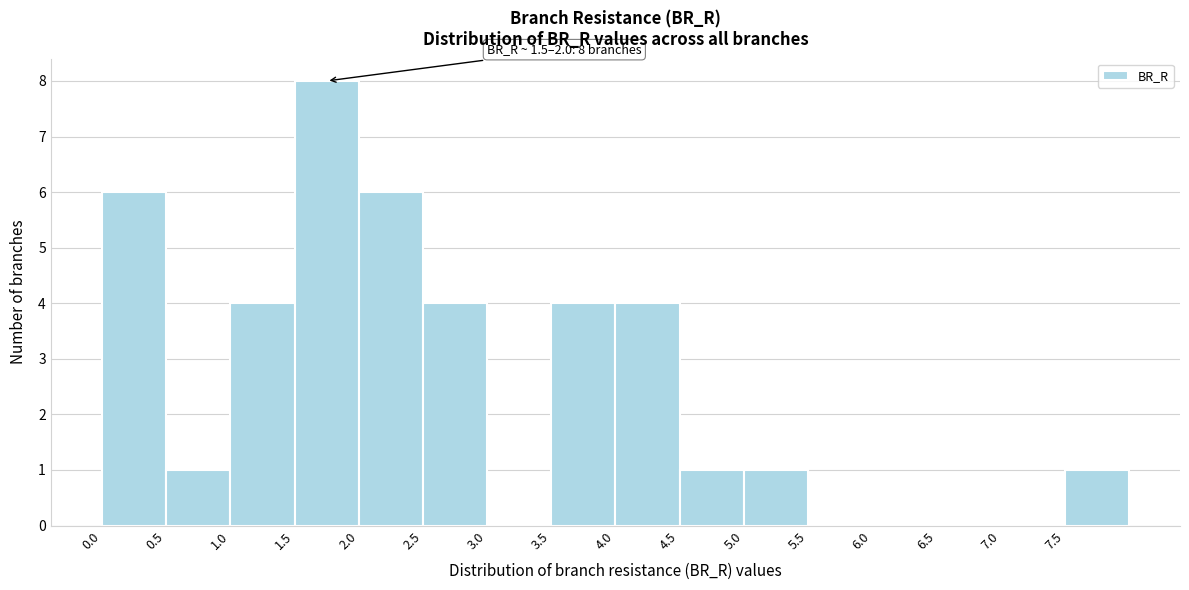

Which range on the x-axis has the tallest bar?

1.5 to 2.0